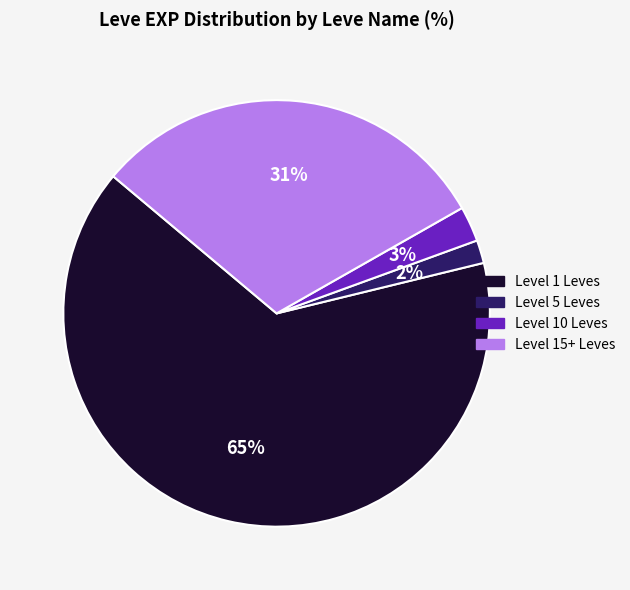

How many segments does this pie chart have?

4